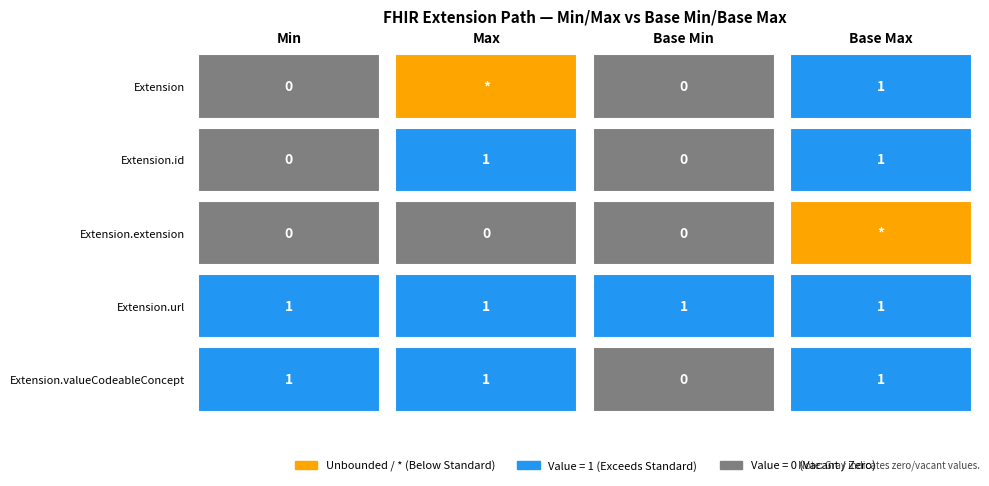

Which has a higher value, Extension or Extension.id?

Extension